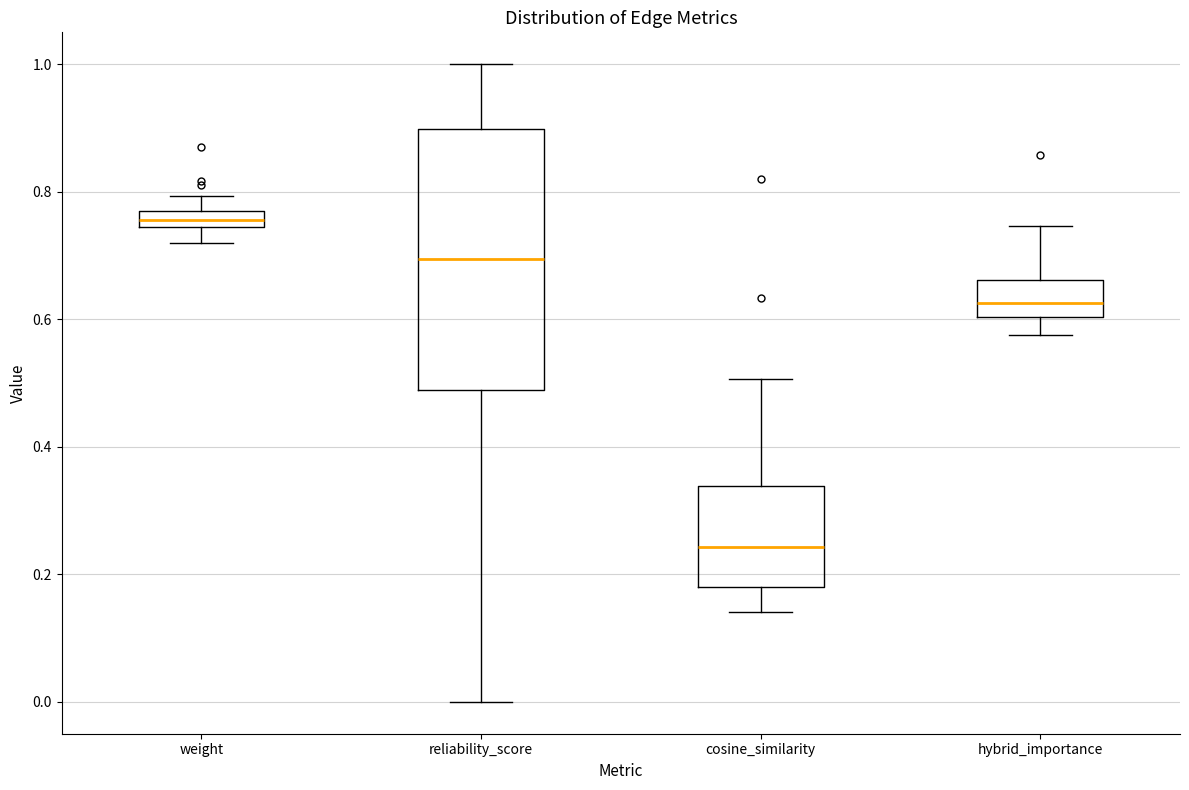

Where does the upper whisker of the box for reliability_score end on the y-axis? The values are not printed on the chart, so give them approximately, as read against the axis.

1.00